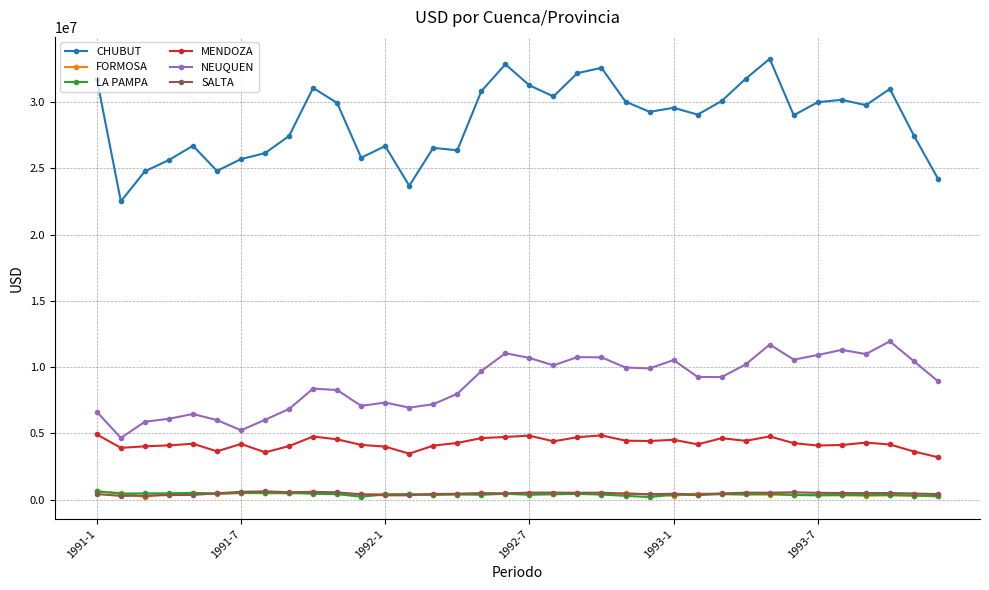

What is the maximum value shown in the chart?

33265134.0